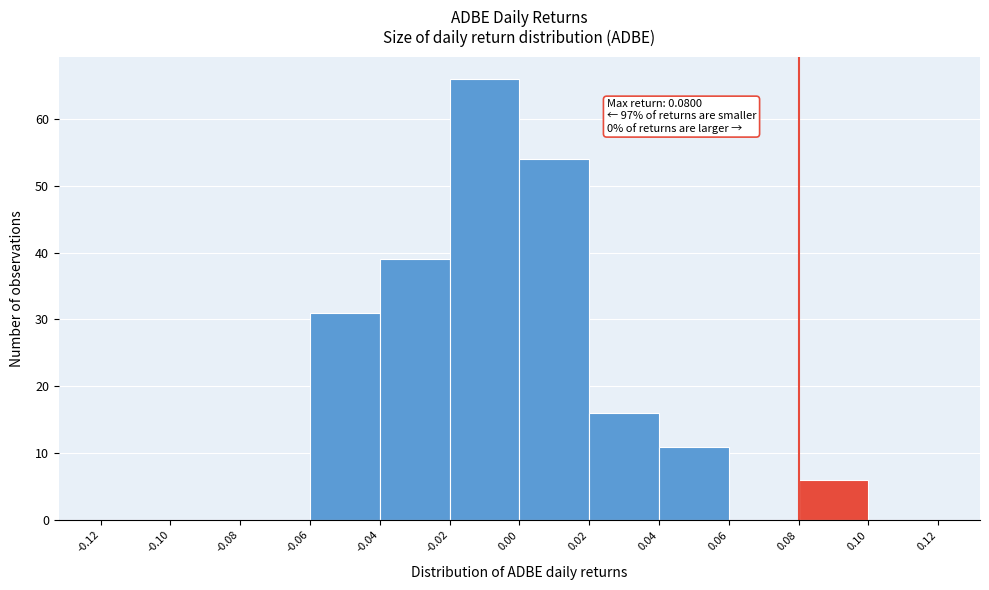

Over which range of the x-axis is the bar tallest?

-0.02 to 0.00